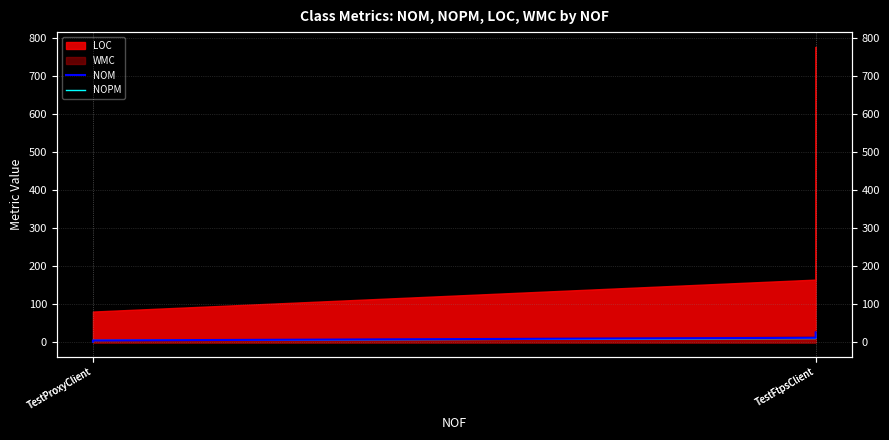

At which category is the sum across all series the highest?

TestFtpsClient